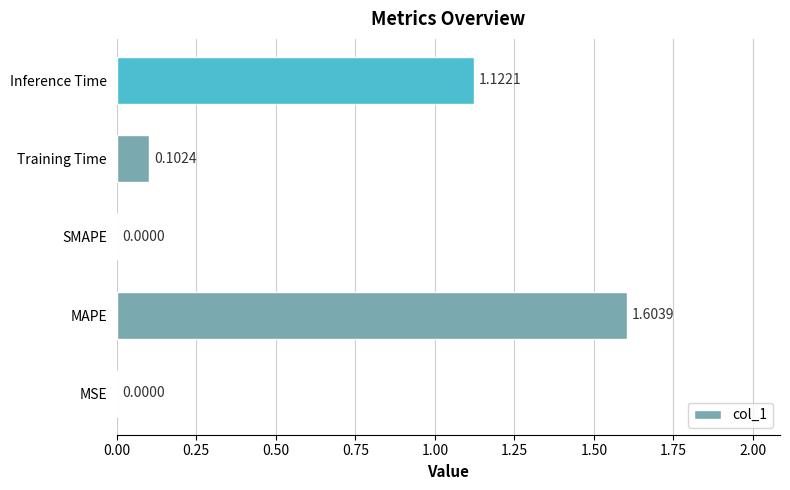

What is the sum of all values?

2.8